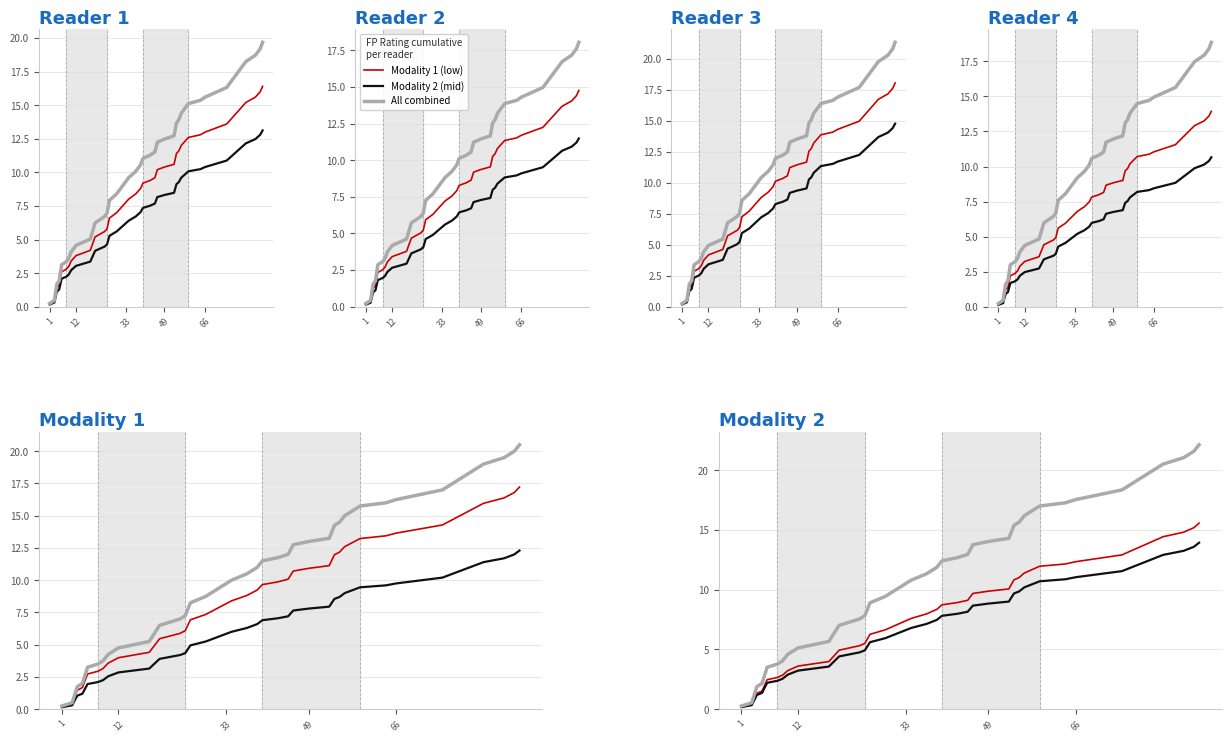

What are all the series names shown in the legend?

Modality 1 (low), Modality 2 (mid), All combined